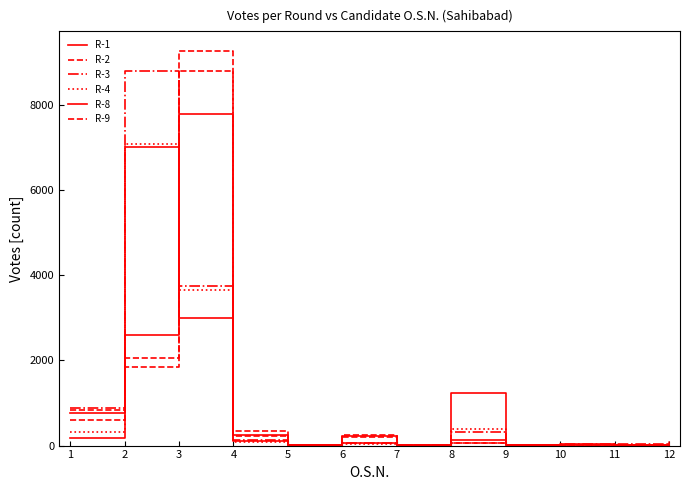

Does the chart have visible grid lines?

No